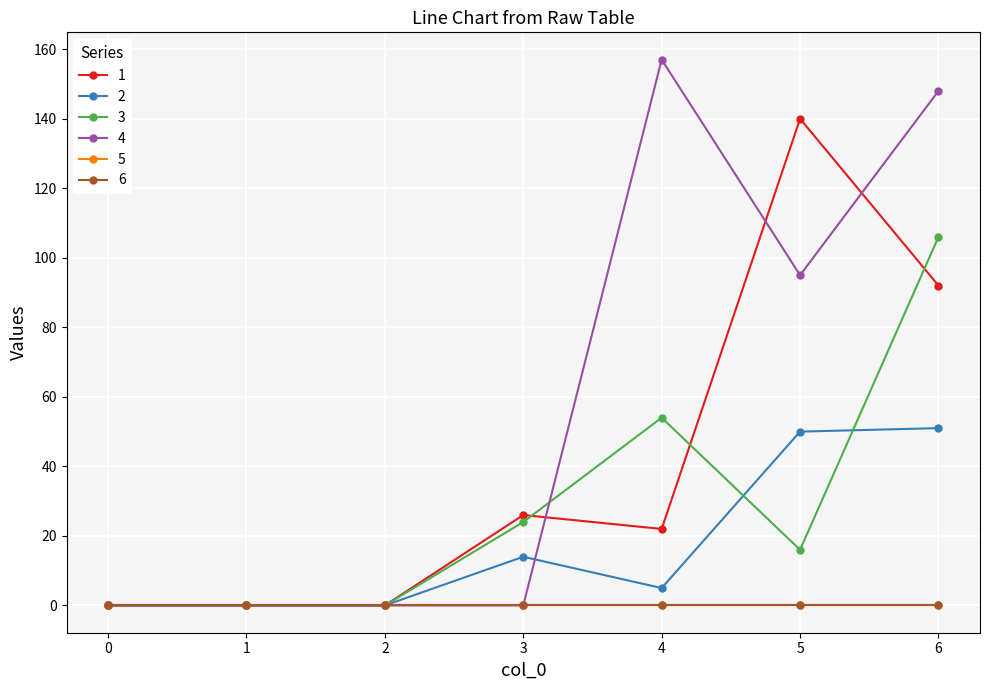

At which label is 3 closest to 53?

4